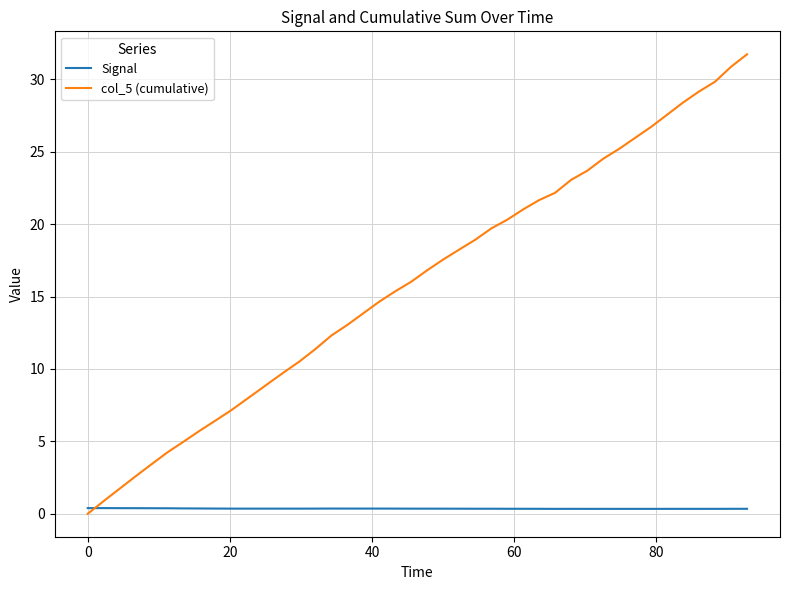

Which series ends up on top after the final intersection of col_5 (cumulative) and Signal?

col_5 (cumulative)